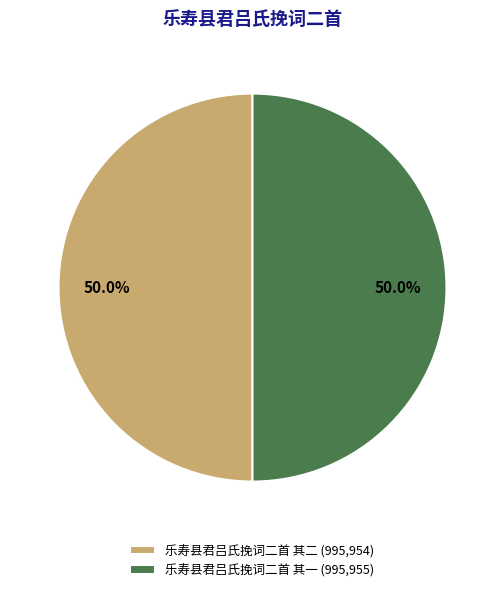

What is the total percentage of 乐寿县君吕氏挽词二首 其二 (995,954) and 乐寿县君吕氏挽词二首 其一 (995,955)?

100.0%